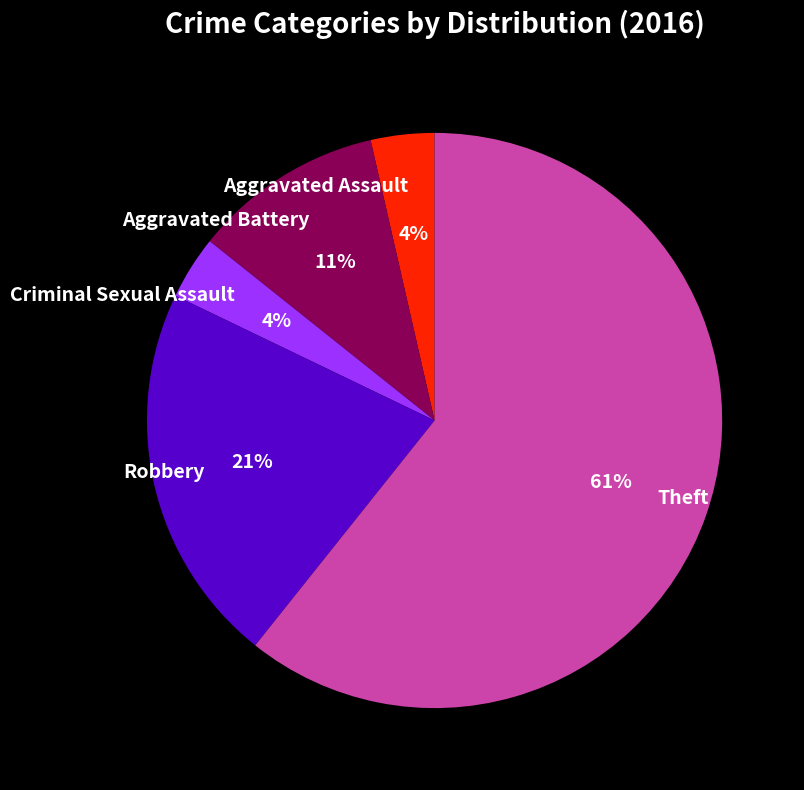

To the nearest percent, what portion does Robbery represent?

21%